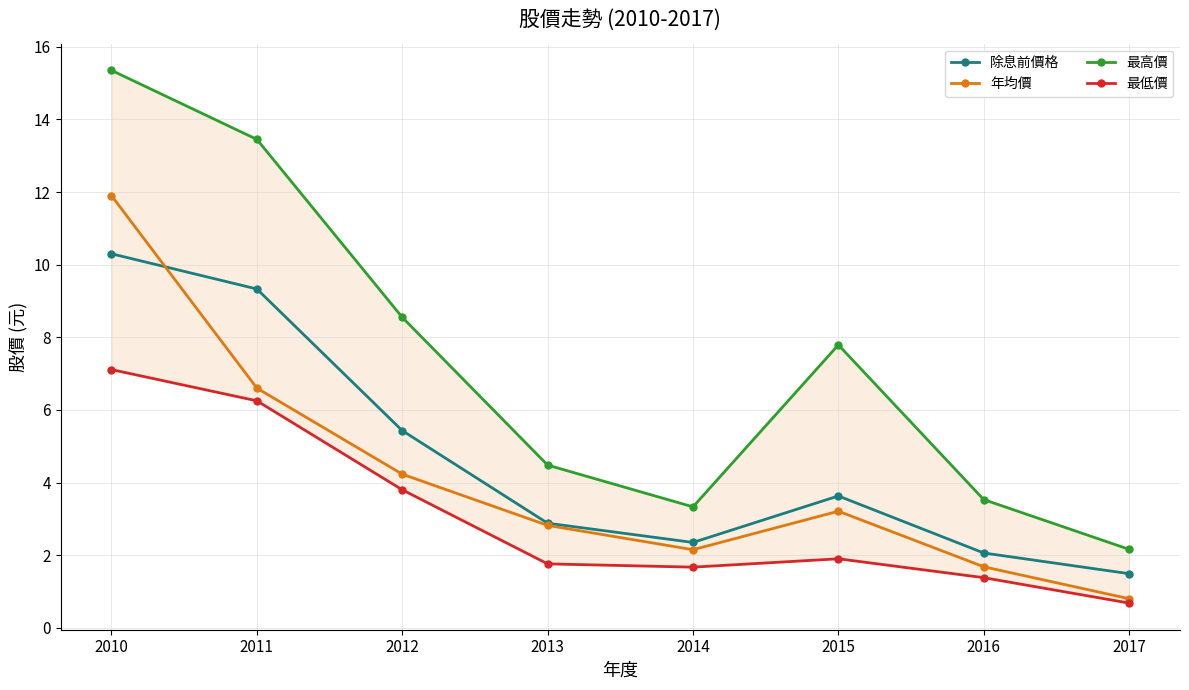

At which label does 年均價 first exceed 3?

2010